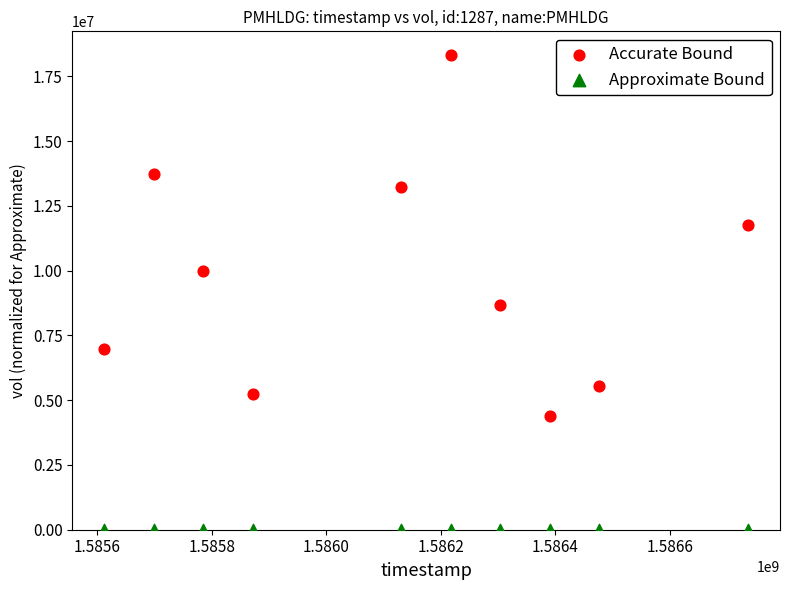

Which series has the largest Y range (max minus min)?

Accurate Bound